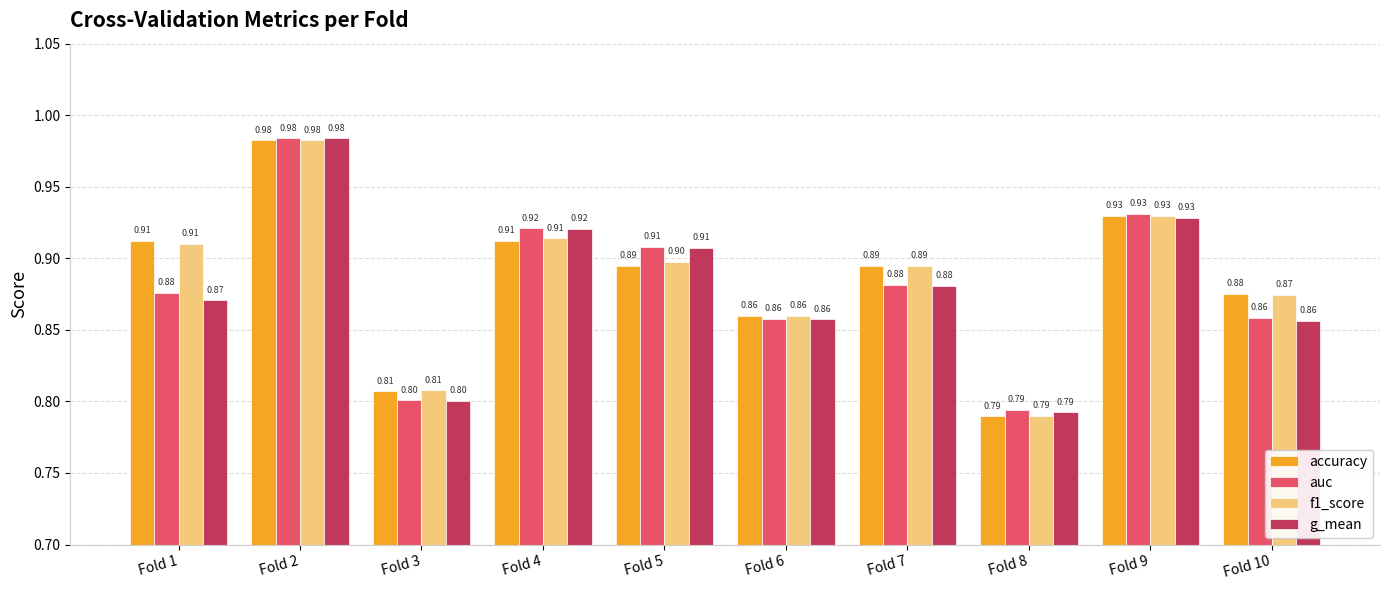

What is the minimum value shown in the chart?

0.8